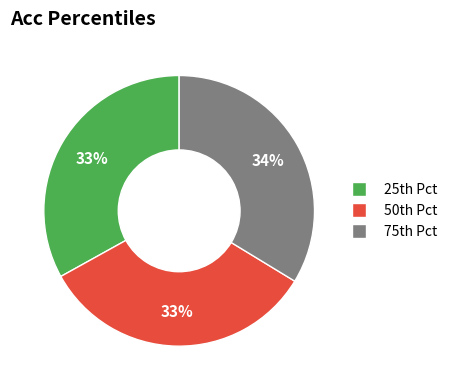

How many slices are in this pie chart?

3